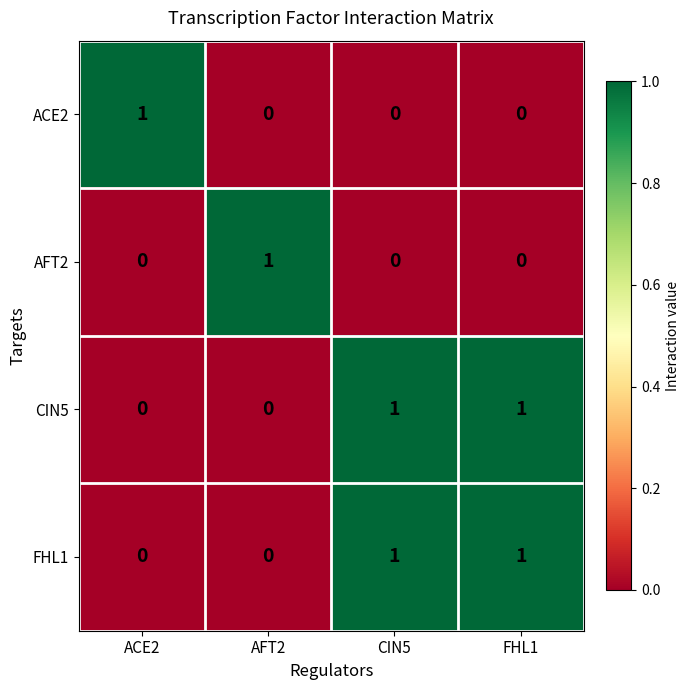

Reading left to right, what are all the values shown in this chart?

ACE2: ACE2=1	AFT2=0	CIN5=0	FHL1=0
AFT2: ACE2=0	AFT2=1	CIN5=0	FHL1=0
CIN5: ACE2=0	AFT2=0	CIN5=1	FHL1=1
FHL1: ACE2=0	AFT2=0	CIN5=1	FHL1=1